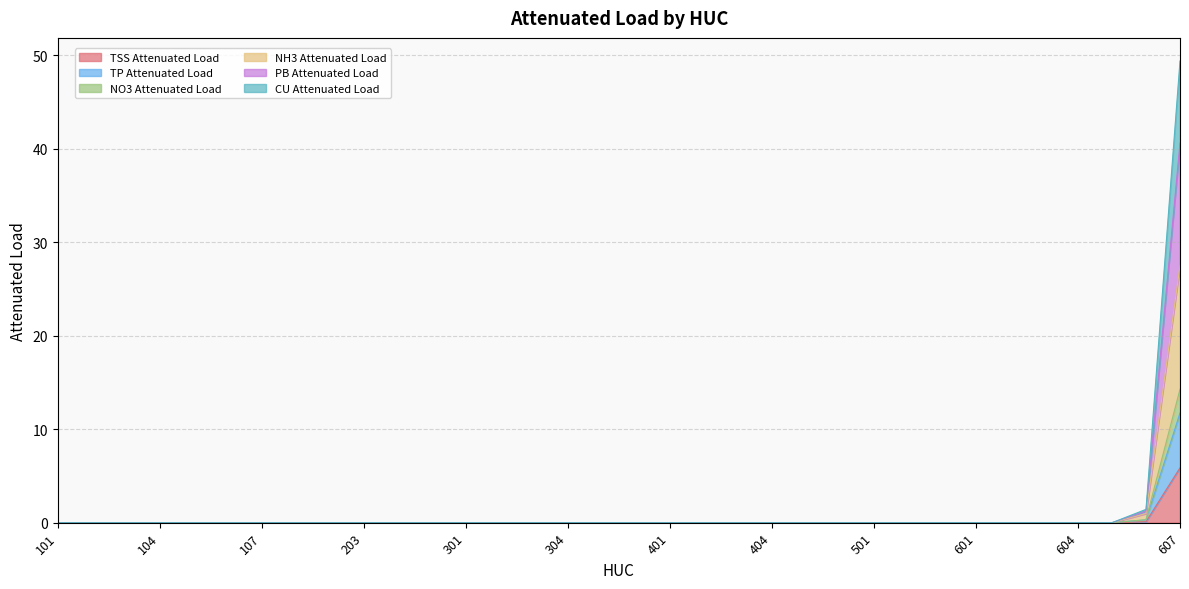

How many lines are shown in the chart?

6